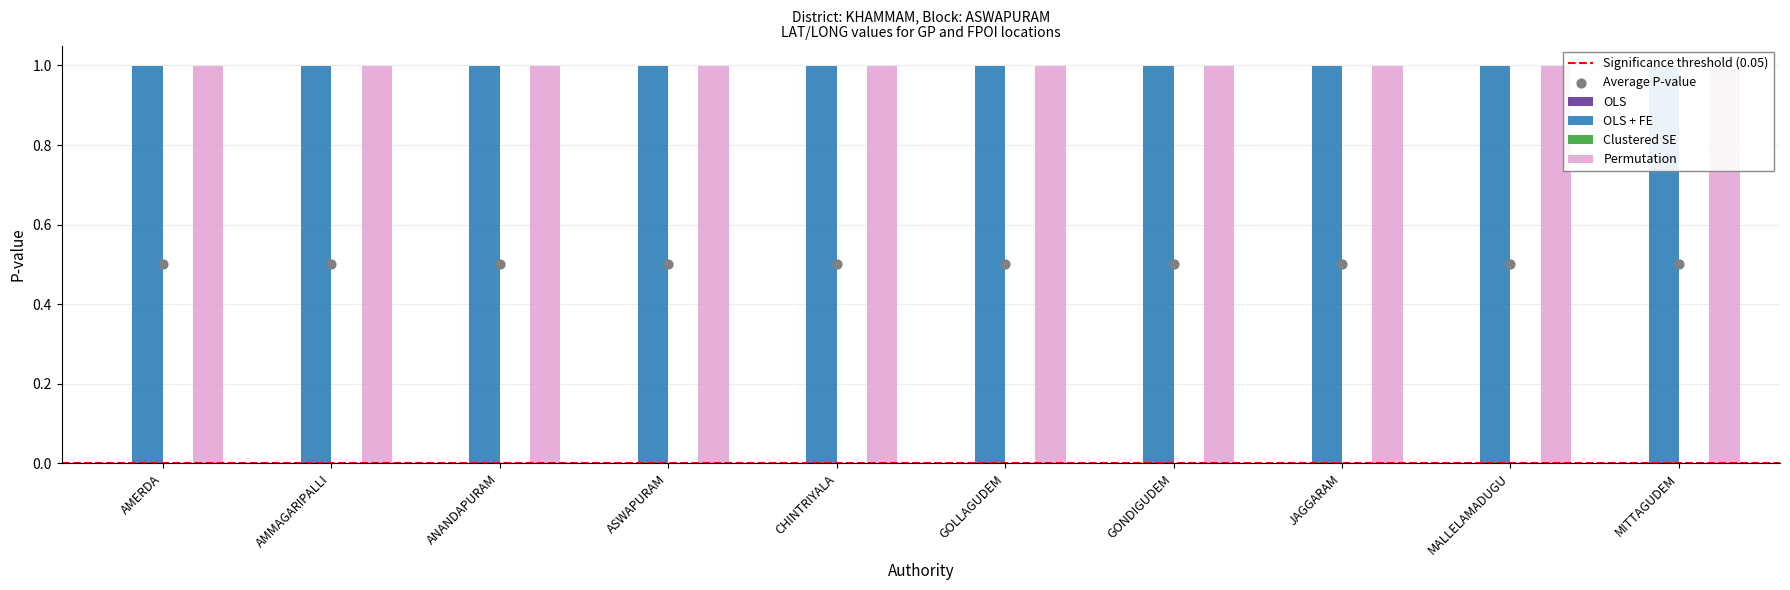

Which series has the widest spread of Y values?

OLS